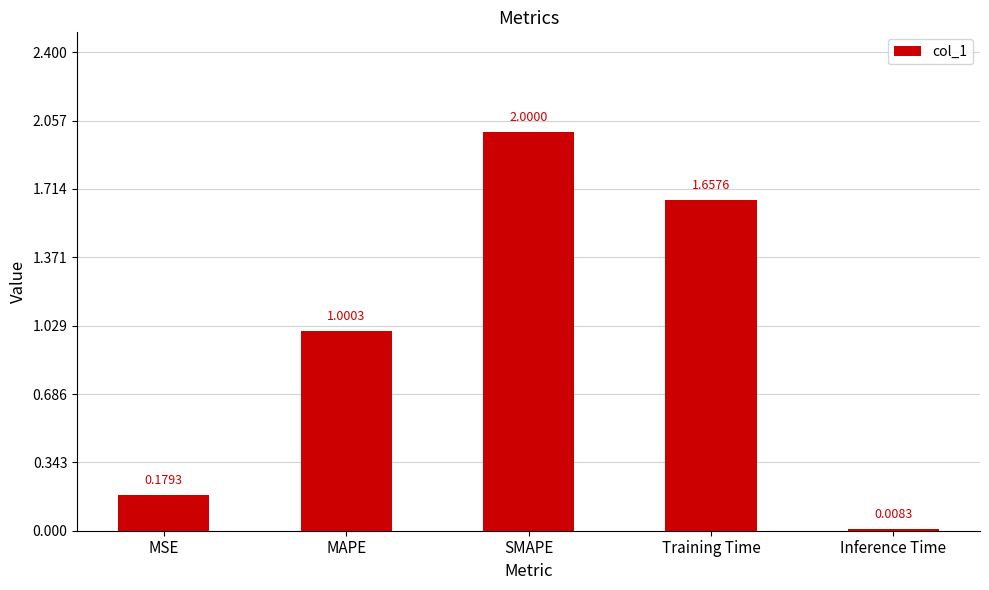

What is the value of the 3rd bar from the left?

2.0